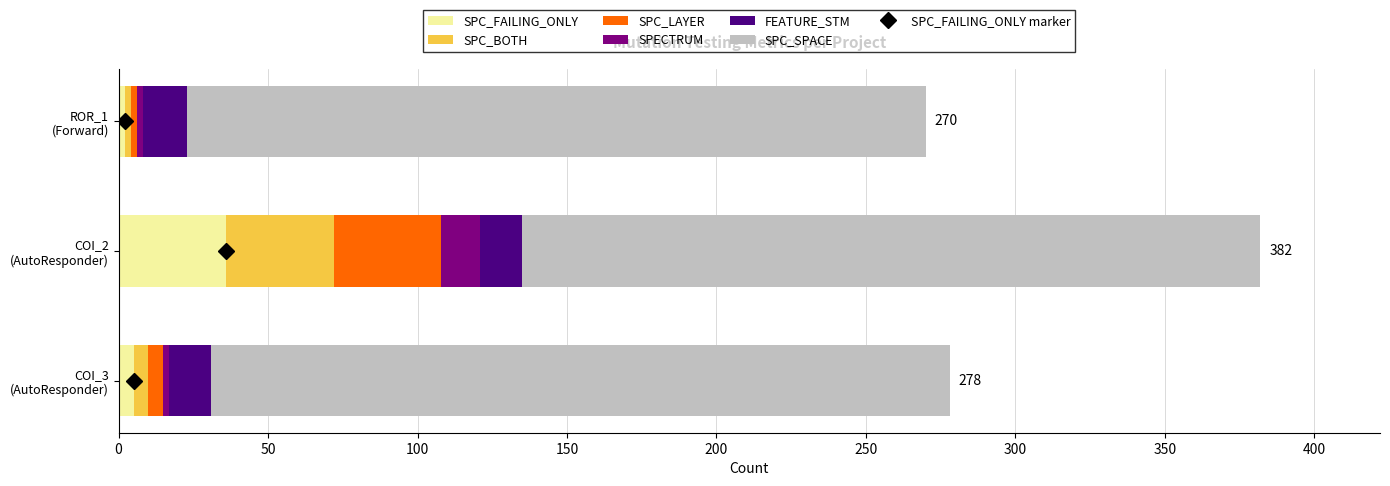

Which category has the highest value in the SPC_FAILING_ONLY series?

COI_2
(AutoResponder)